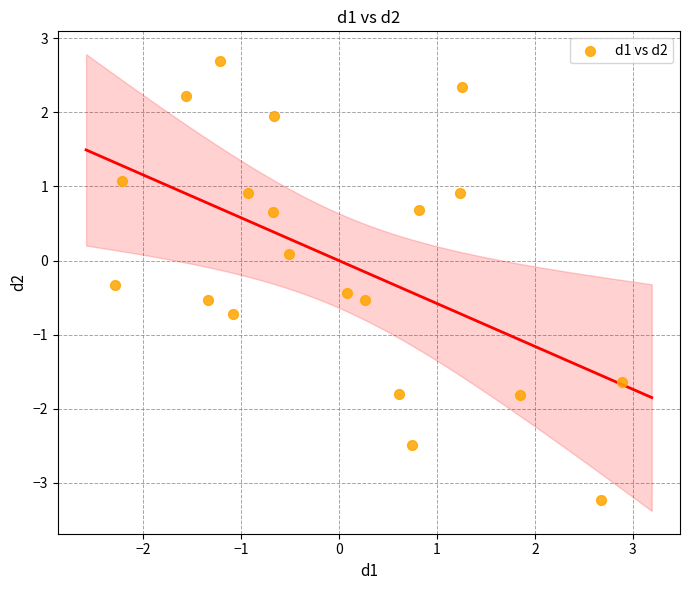

What is the range of X values (max minus min)?

5.2